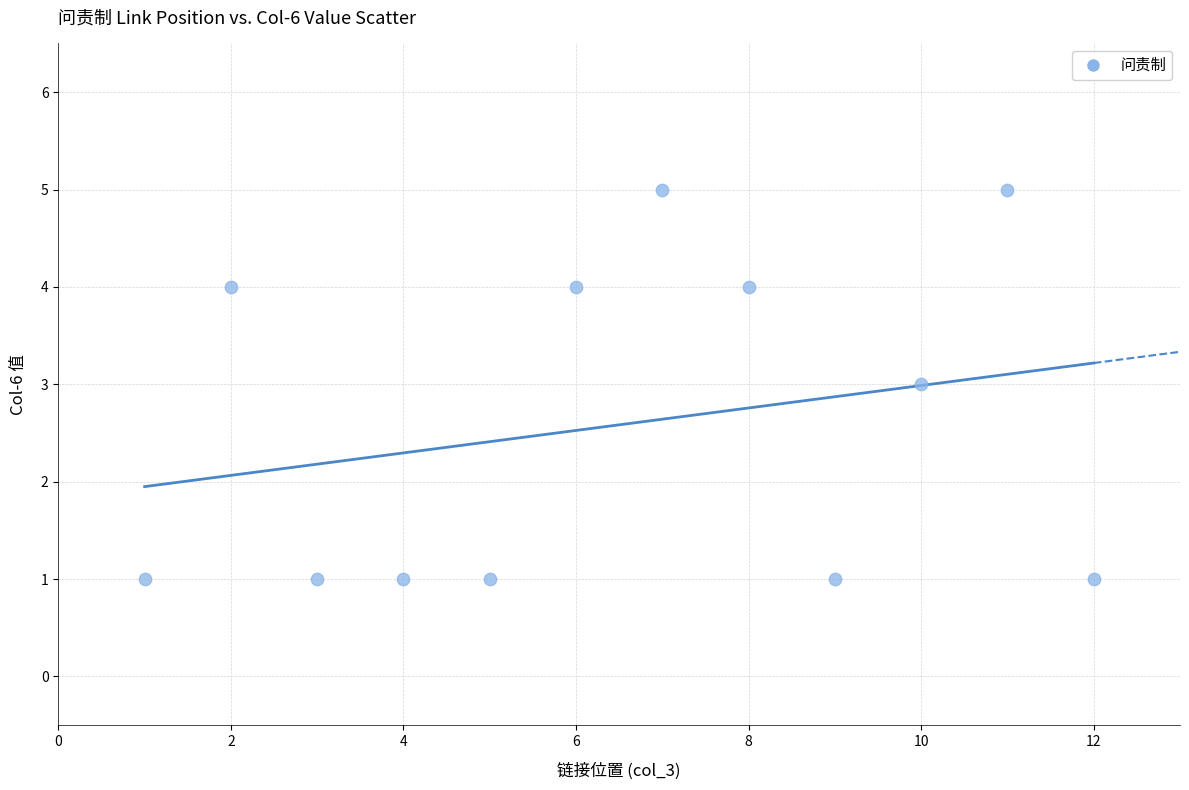

What is the average X value?

6